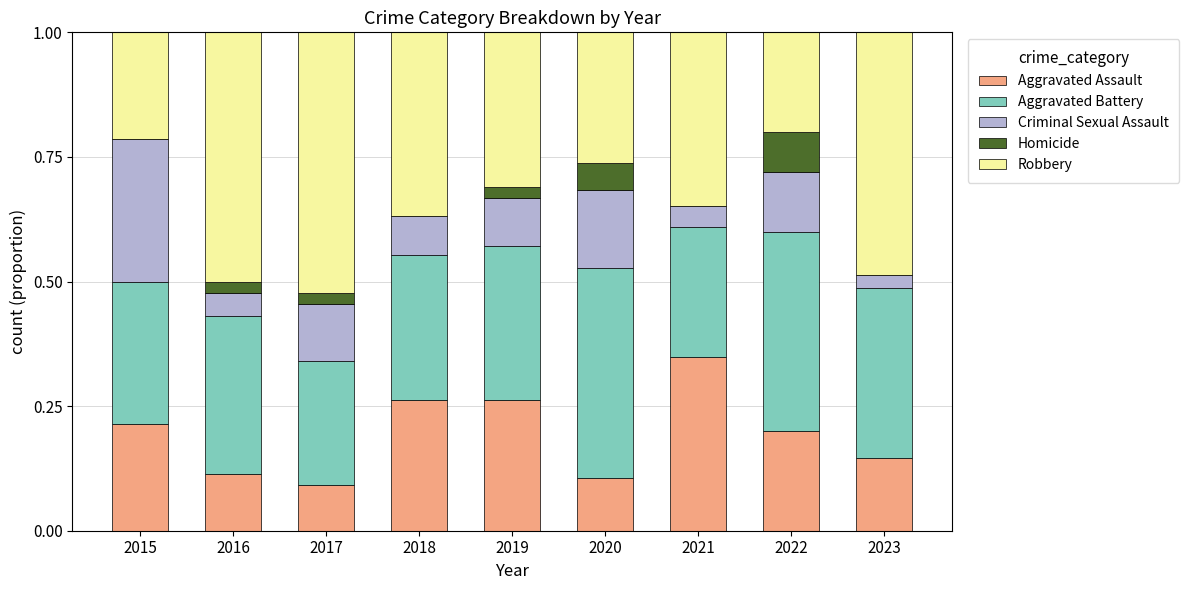

What are all the series names shown in the legend?

Aggravated Assault, Aggravated Battery, Criminal Sexual Assault, Homicide, Robbery